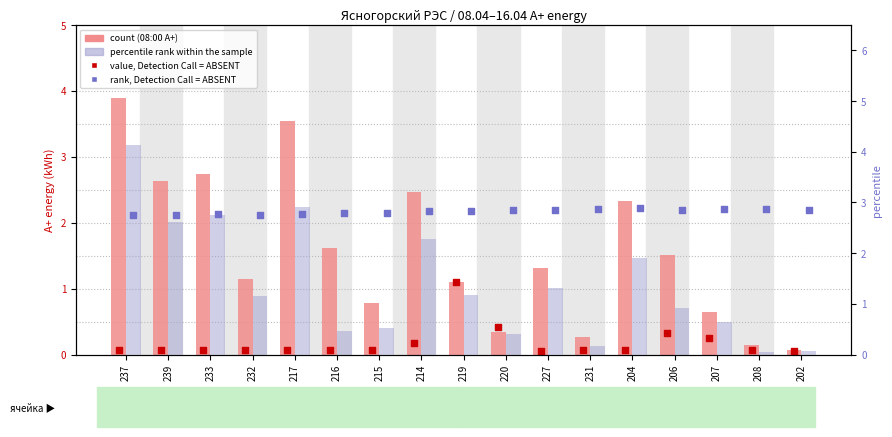

Which series has the widest spread of Y values?

percentile rank within the sample